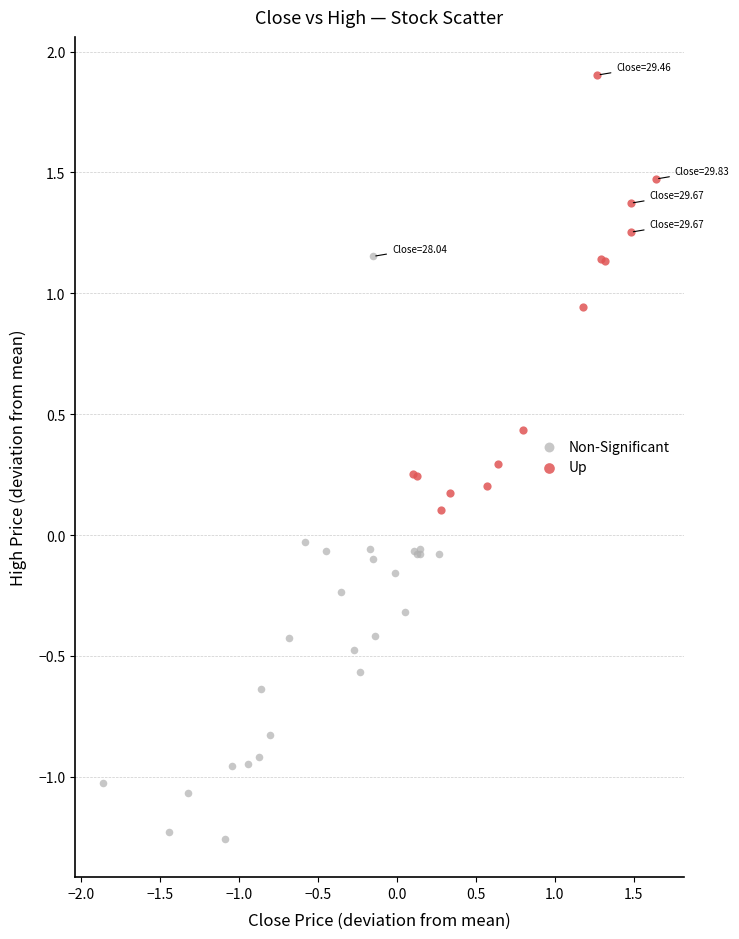

What are all the series names shown in the legend?

Non-Significant, Up